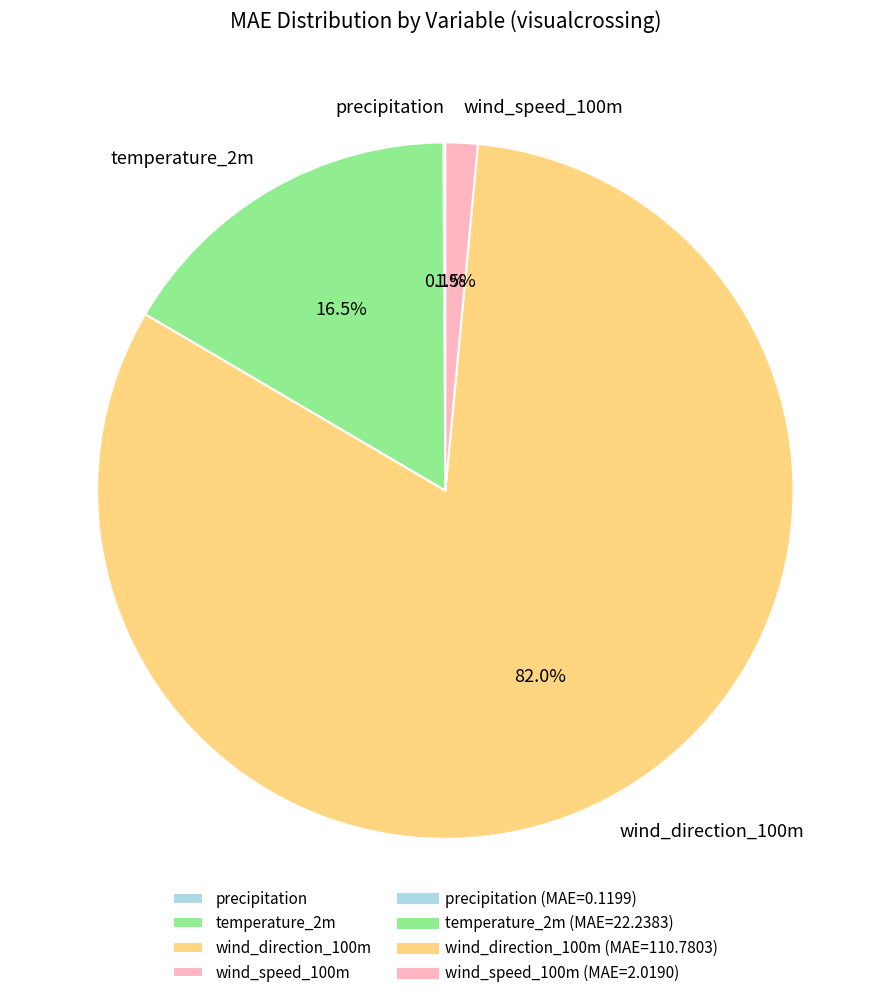

Which category has the biggest portion of the pie?

wind_direction_100m